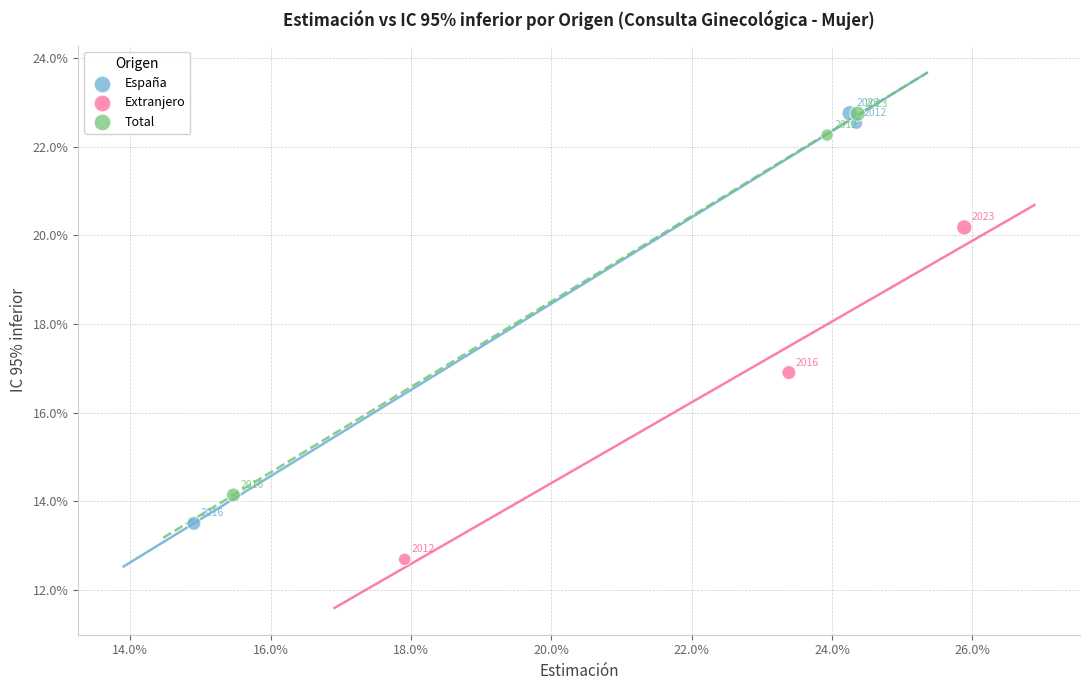

Which series has the widest spread of Y values?

España